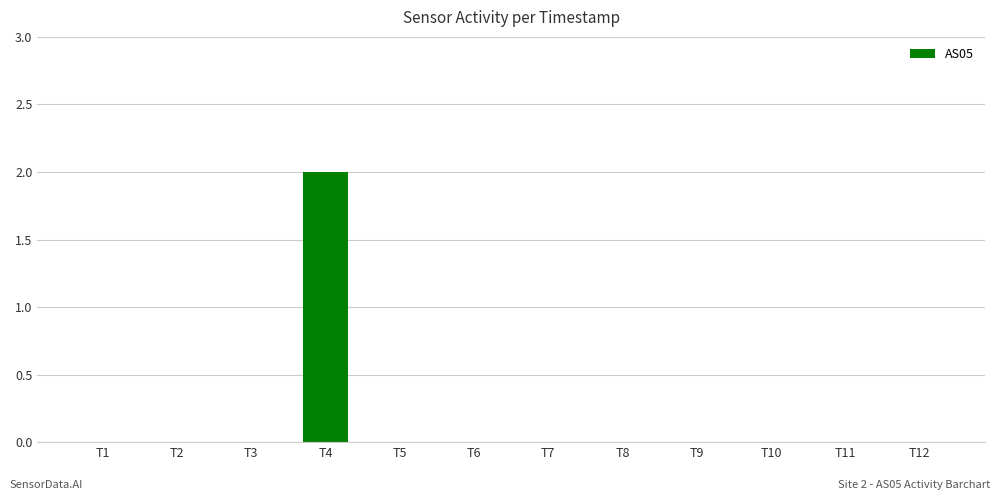

Reading left to right, transcribe all the data shown in this chart.

0	0	0	2	0	0	0	0	0	0	0	0